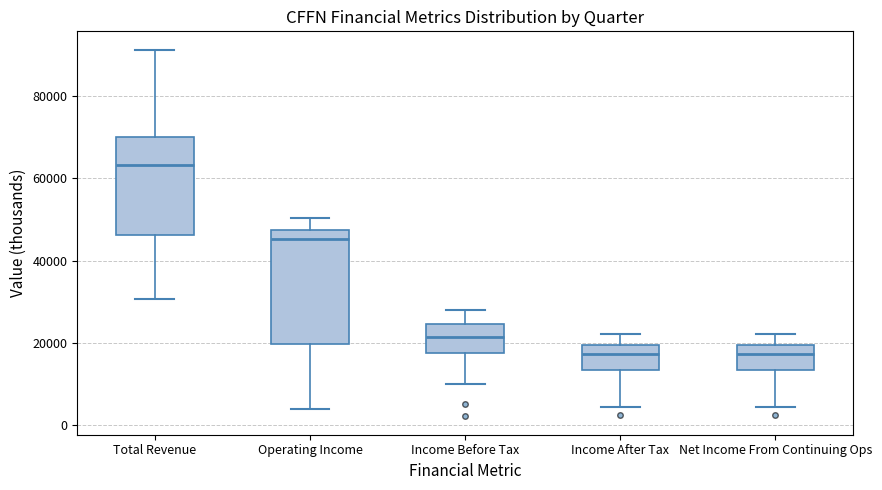

Reading left to right, read every box against the y-axis: the position of its median line, the range the box covers, and the ends of its whiskers. The values are not printed on the chart, so give them approximately, as read against the axis.

Total Revenue: median 64000, box 46000 to 70000, whiskers 30000 to 92000
Operating Income: median 46000, box 20000 to 48000, whiskers 4000 to 50000
Income Before Tax: median 22000, box 18000 to 24000, whiskers 10000 to 28000
Income After Tax: median 18000, box 14000 to 20000, whiskers 4000 to 22000
Net Income From Continuing Ops: median 18000, box 14000 to 20000, whiskers 4000 to 22000